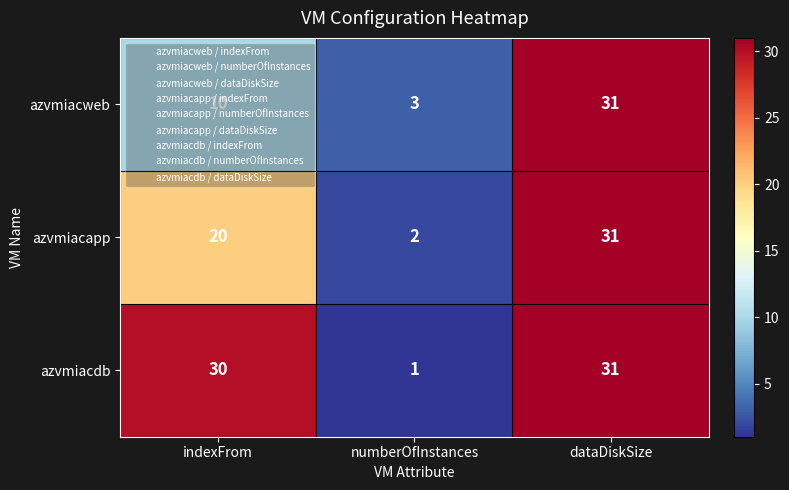

What is the average value of the azvmiacweb series?

15